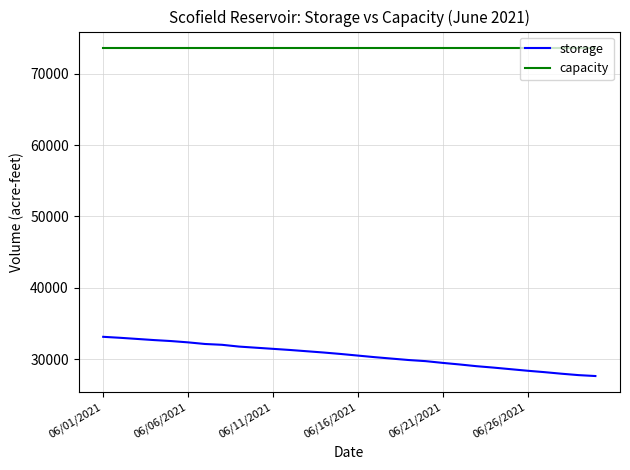

Which series has the largest total across all categories?

capacity